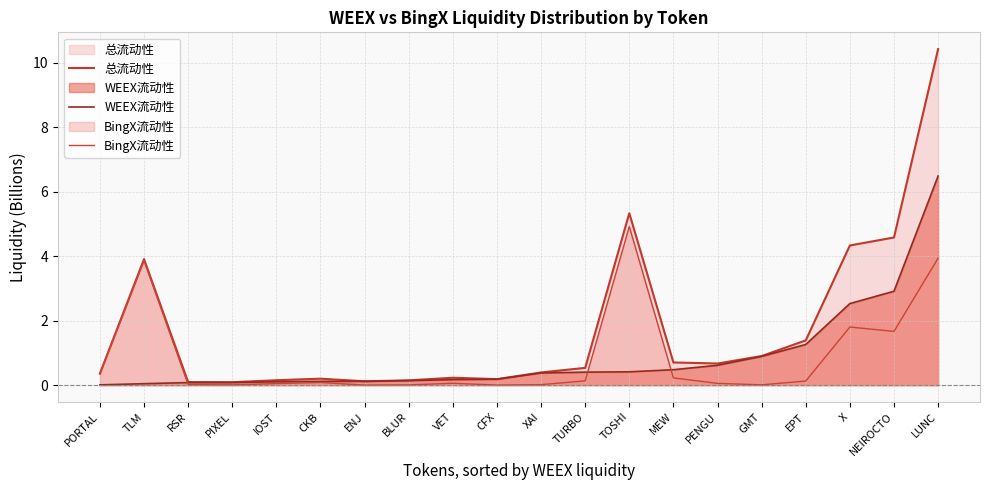

Does the chart display data point markers on the line(s)?

No